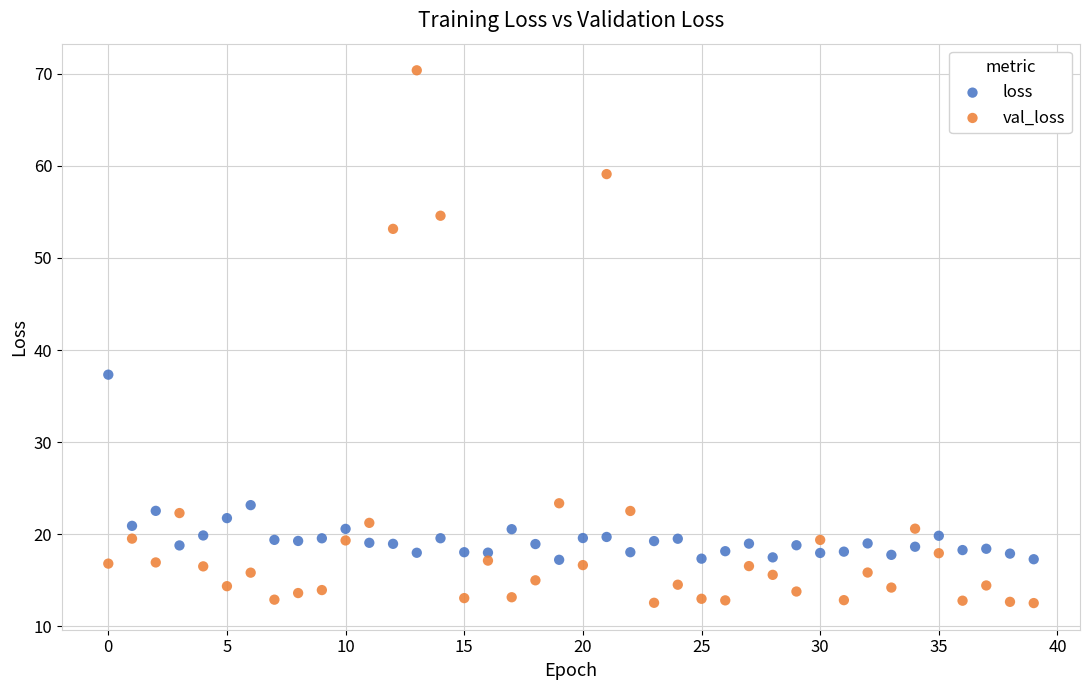

Which series has the largest Y range (max minus min)?

val_loss